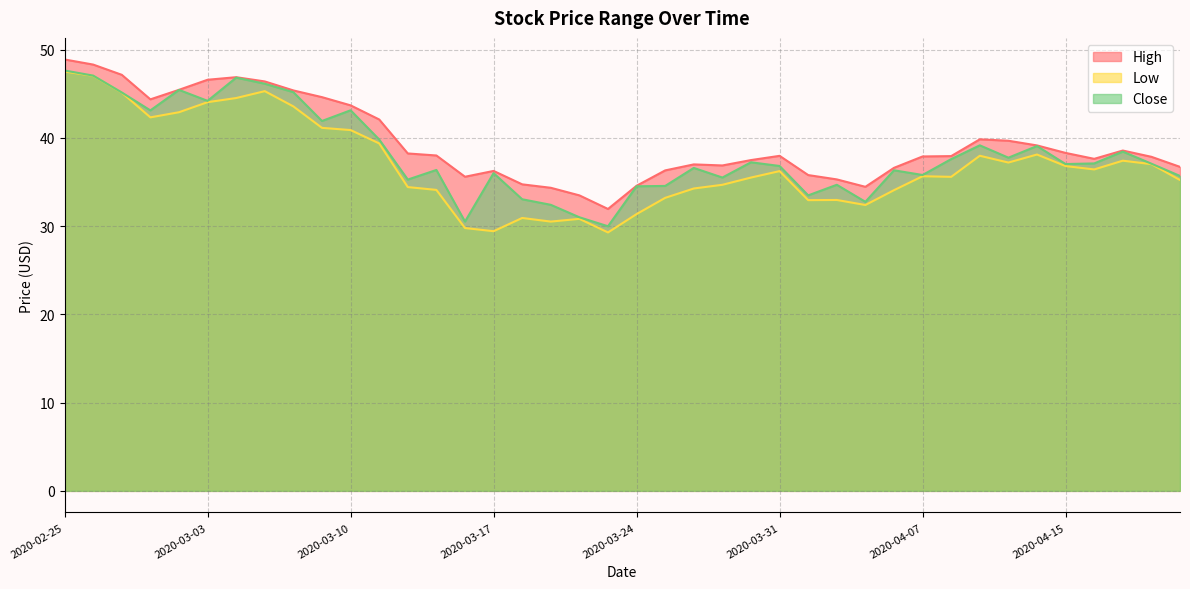

What is the label of the 25th point from the right?

2020-03-17